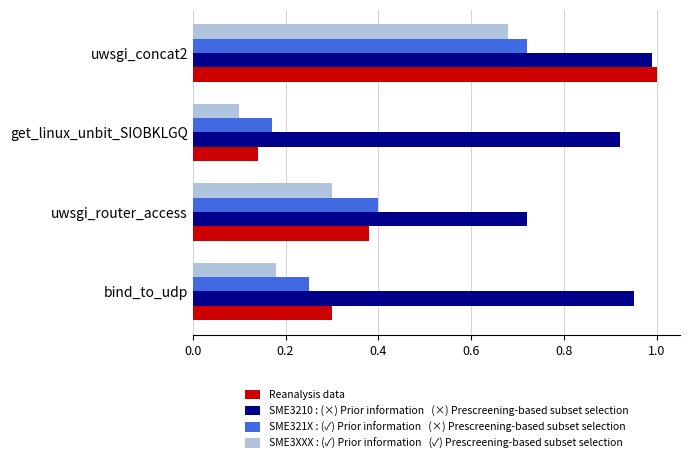

What is the total value across all series at bind_to_udp?

1.7